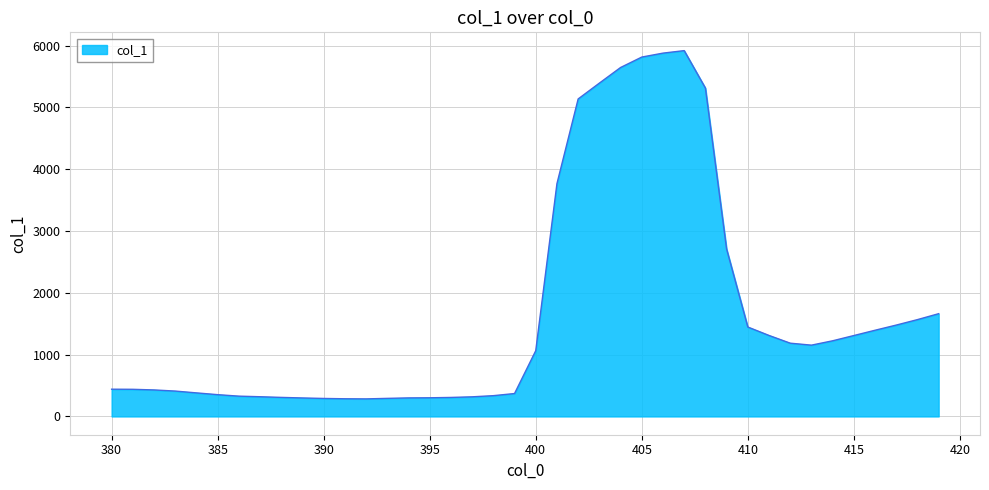

What is the difference between the maximum and minimum values?

5636.5